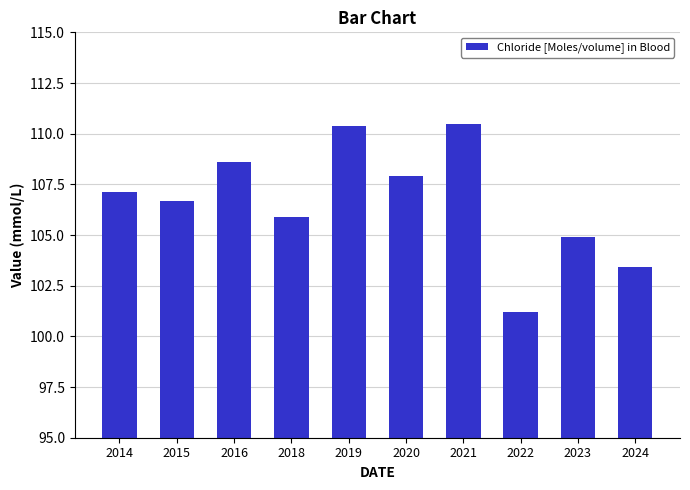

Which has a higher value, 2020 or 2015?

2020